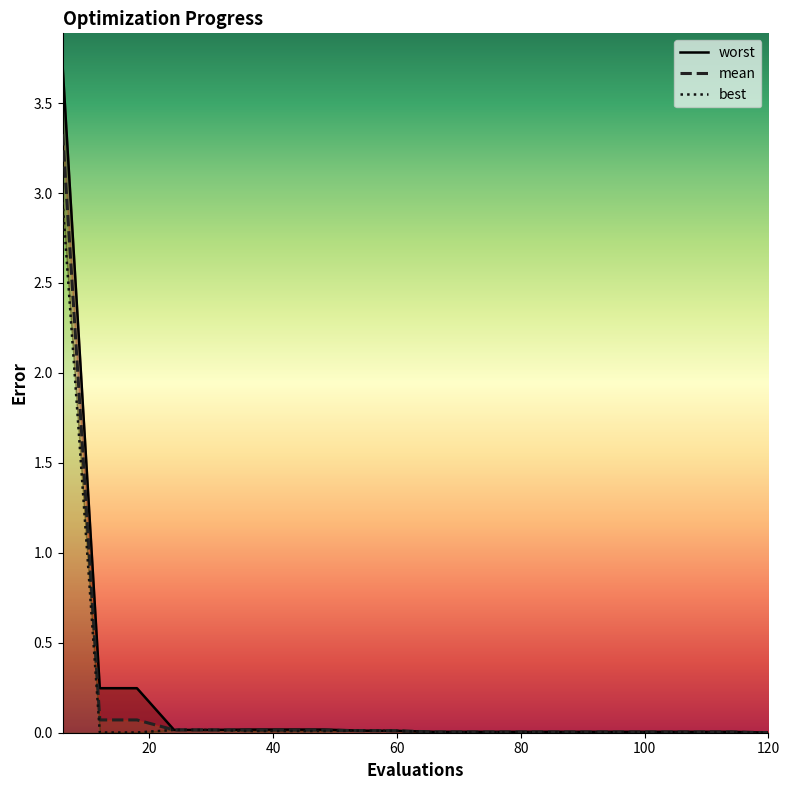

True or false: worst and mean intersect in this chart.

False